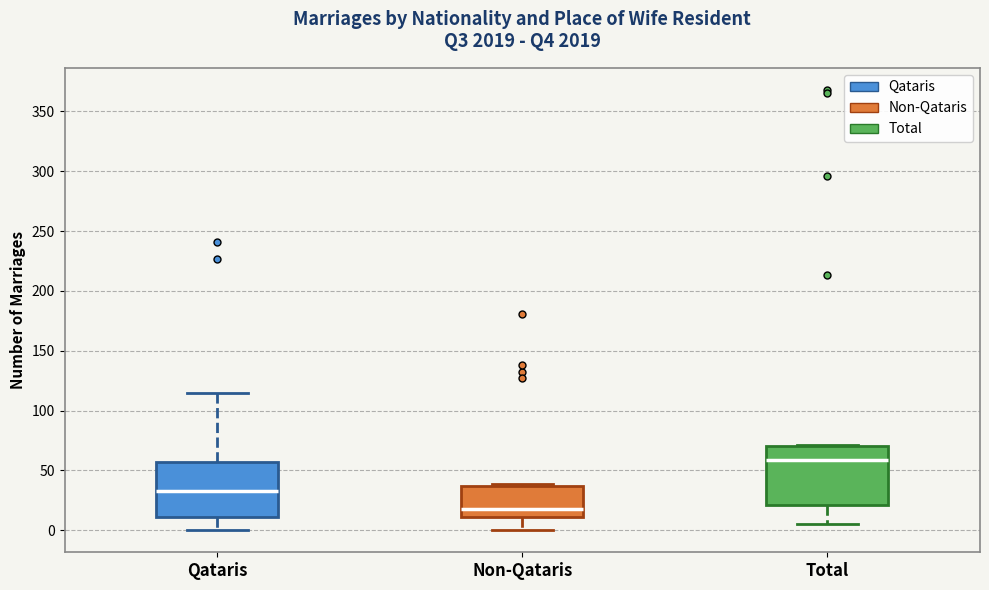

Which box has the highest median line?

Total